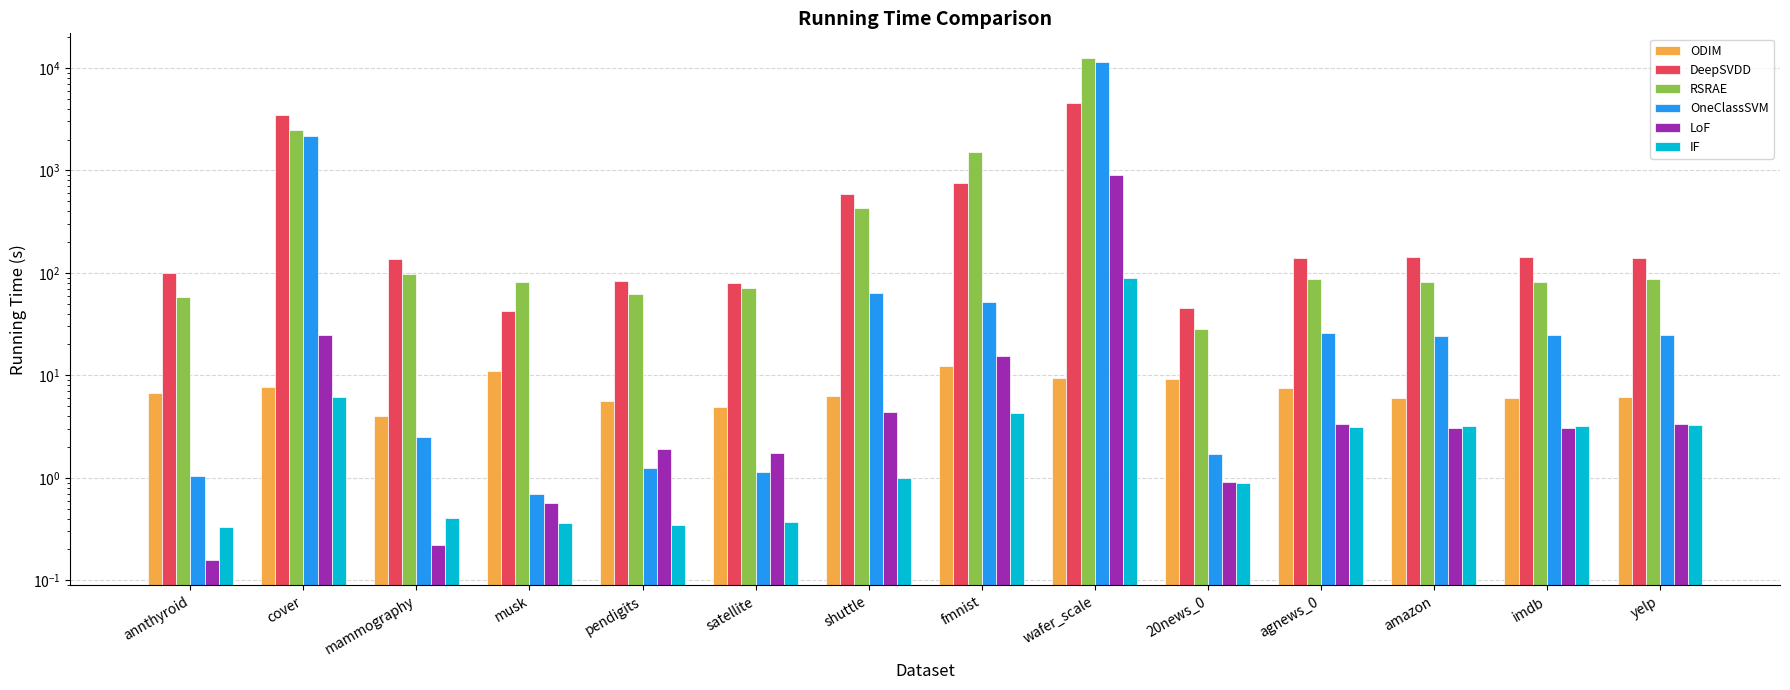

Reading left to right, transcribe all the data shown in this chart.

ODIM: annthyroid=6.7	cover=7.7	mammography=4.1	musk=10.9	pendigits=5.6	satellite=4.9	shuttle=6.3	fmnist=12.3	wafer_scale=9.5	20news_0=9.2	agnews_0=7.5	amazon=6.0	imdb=6.1	yelp=6.1
DeepSVDD: annthyroid=99.6	cover=3463.8	mammography=136.0	musk=42.3	pendigits=83.9	satellite=78.9	shuttle=594.6	fmnist=744.7	wafer_scale=4561.0	20news_0=45.7	agnews_0=138.1	amazon=142.1	imdb=141.3	yelp=138.1
RSRAE: annthyroid=58.0	cover=2452.0	mammography=98.4	musk=81.2	pendigits=62.7	satellite=71.5	shuttle=427.3	fmnist=1495.9	wafer_scale=12363.4	20news_0=28.1	agnews_0=86.5	amazon=81.5	imdb=81.9	yelp=86.7
OneClassSVM: annthyroid=1.0	cover=2164.3	mammography=2.5	musk=0.7	pendigits=1.2	satellite=1.2	shuttle=63.1	fmnist=52.1	wafer_scale=11498.4	20news_0=1.7	agnews_0=25.9	amazon=24.5	imdb=24.8	yelp=24.9
LoF: annthyroid=0.2	cover=25.0	mammography=0.2	musk=0.6	pendigits=1.9	satellite=1.7	shuttle=4.4	fmnist=15.4	wafer_scale=910.6	20news_0=0.9	agnews_0=3.3	amazon=3.1	imdb=3.0	yelp=3.3
IF: annthyroid=0.3	cover=6.2	mammography=0.4	musk=0.4	pendigits=0.4	satellite=0.4	shuttle=1.0	fmnist=4.3	wafer_scale=89.5	20news_0=0.9	agnews_0=3.2	amazon=3.2	imdb=3.2	yelp=3.3